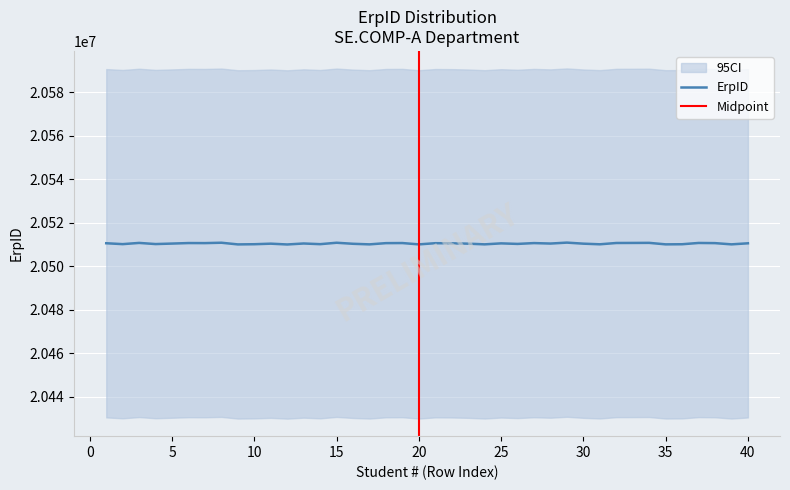

The chart shows a value of 27783037 at 29. True or false?

False